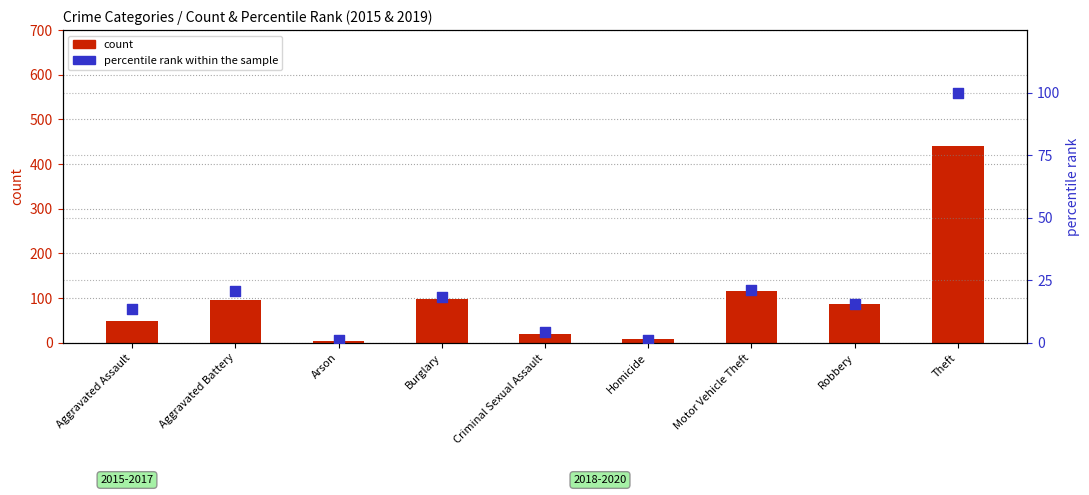

Which series contains the highest Y value?

count